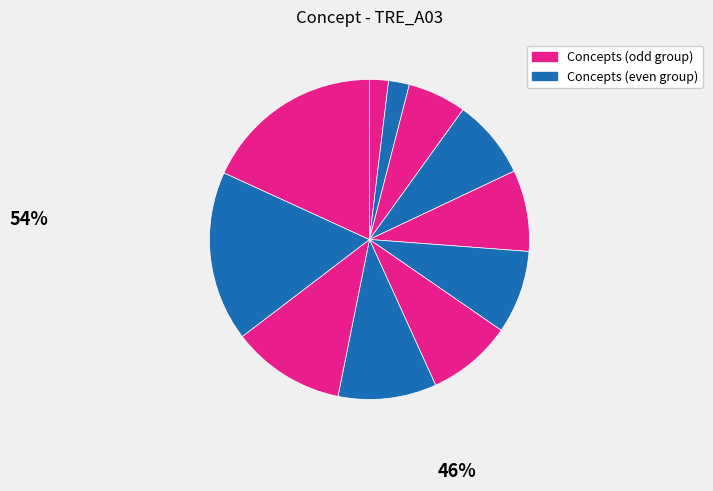

Count the number of slices in the pie.

11